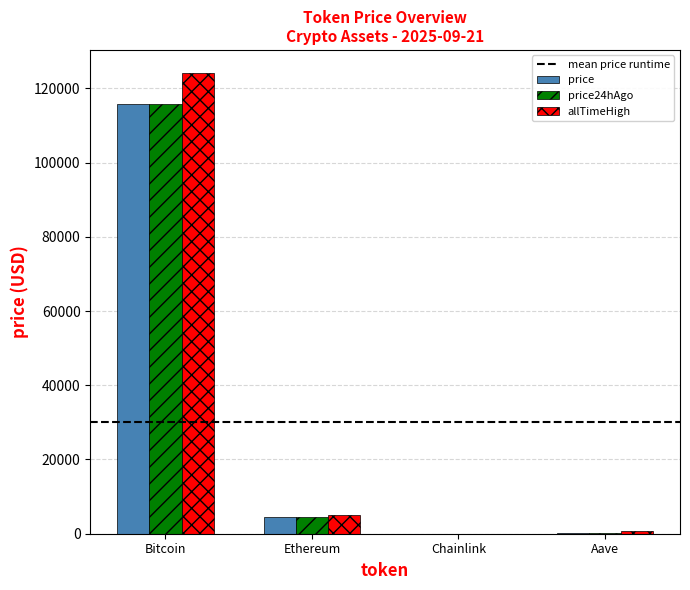

Where does the price24hAgo series first go above 4474?

Bitcoin